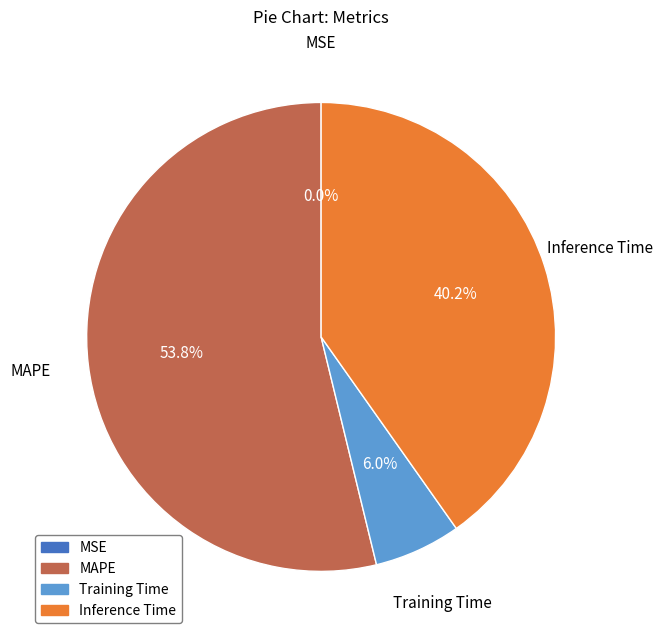

Between Training Time and MAPE, which is larger?

MAPE